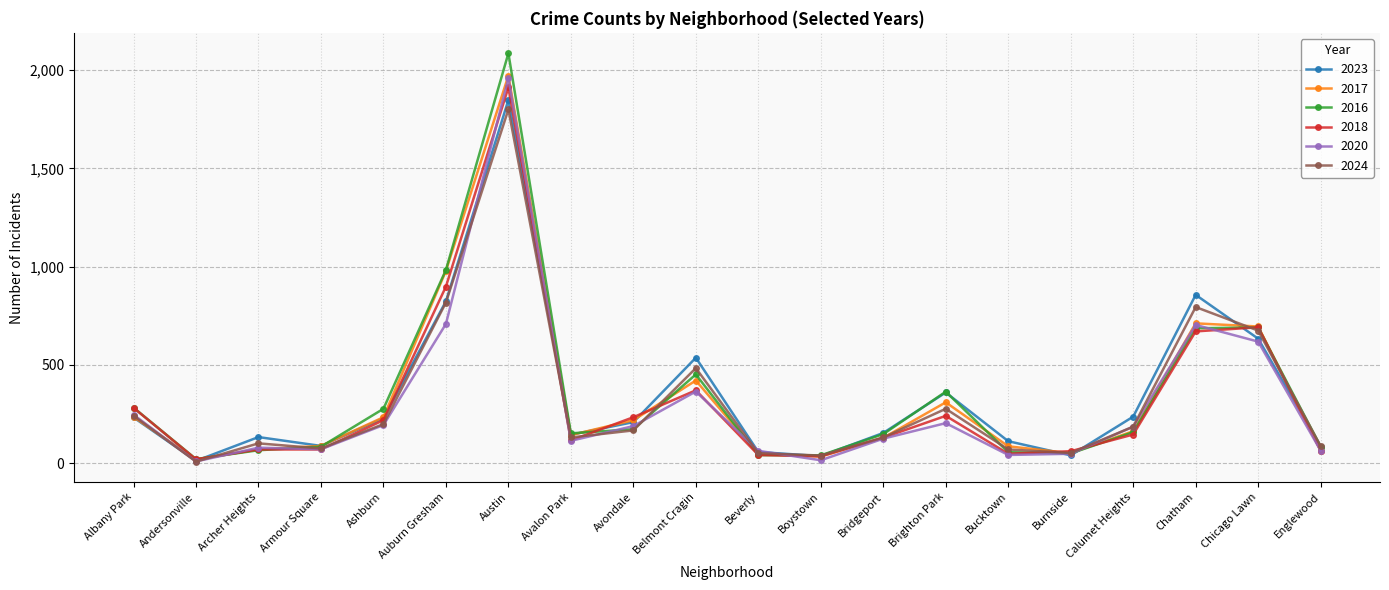

What is the sum of the 2017 values at Andersonville and Brighton Park?

326